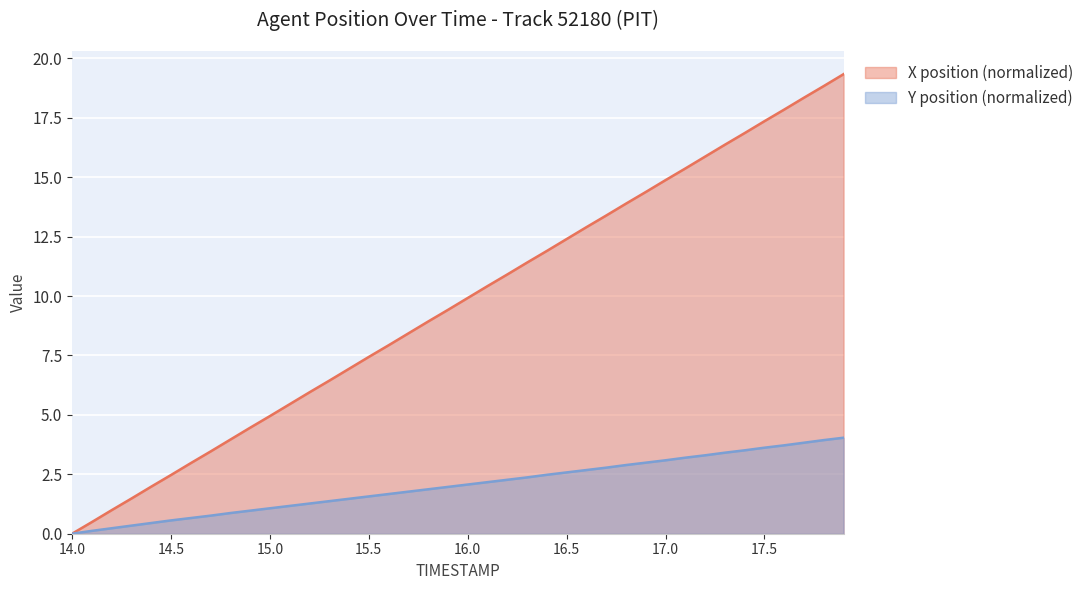

How many data points in Y are above 2?

20